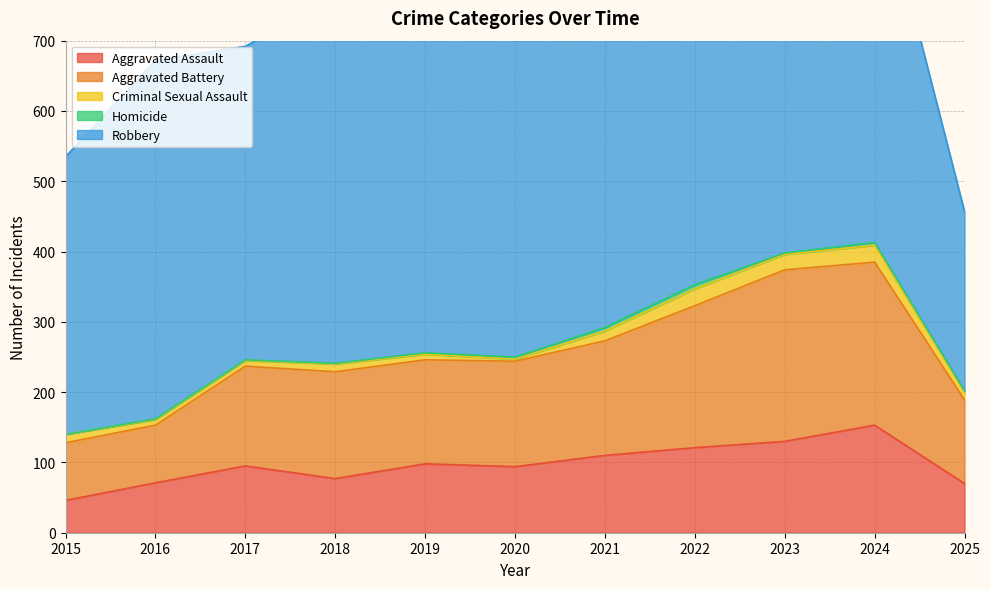

Rank the categories by Homicide value from highest to lowest.

2022, 2021, 2024, 2020, 2019, 2023, 2025, 2016, 2017, 2018, 2015